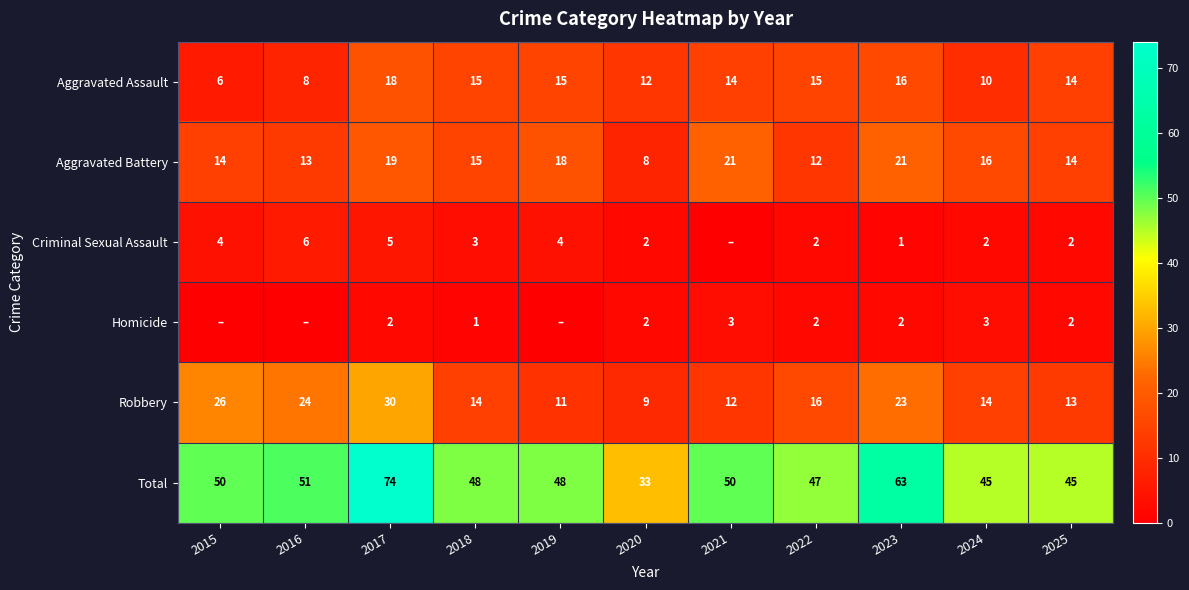

What is the difference between the highest and lowest values at 2018?

47